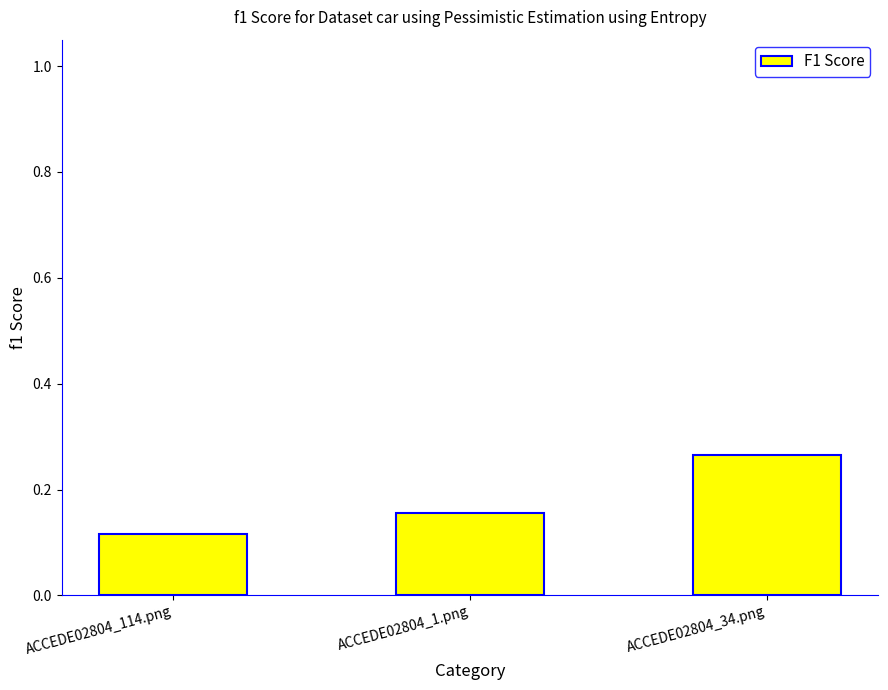

What is the sum of the values at ACCEDE02804_34.png and ACCEDE02804_114.png?

0.4